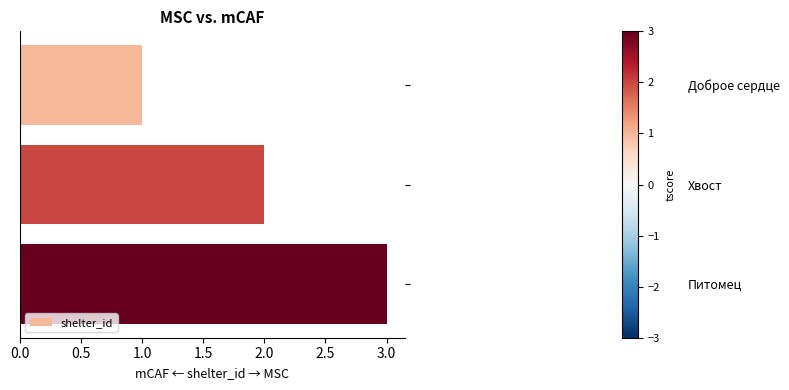

What is the label of the 1st bar from the top?

Доброе сердце